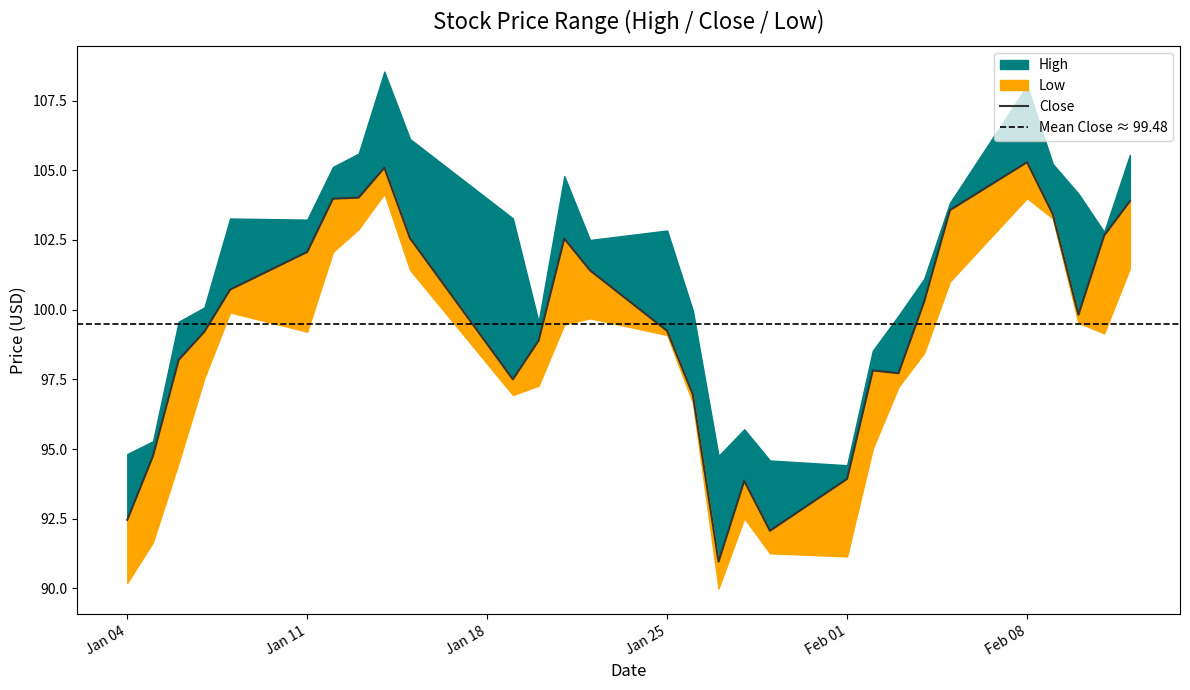

At which label is Low closest to 97?

2021-01-19